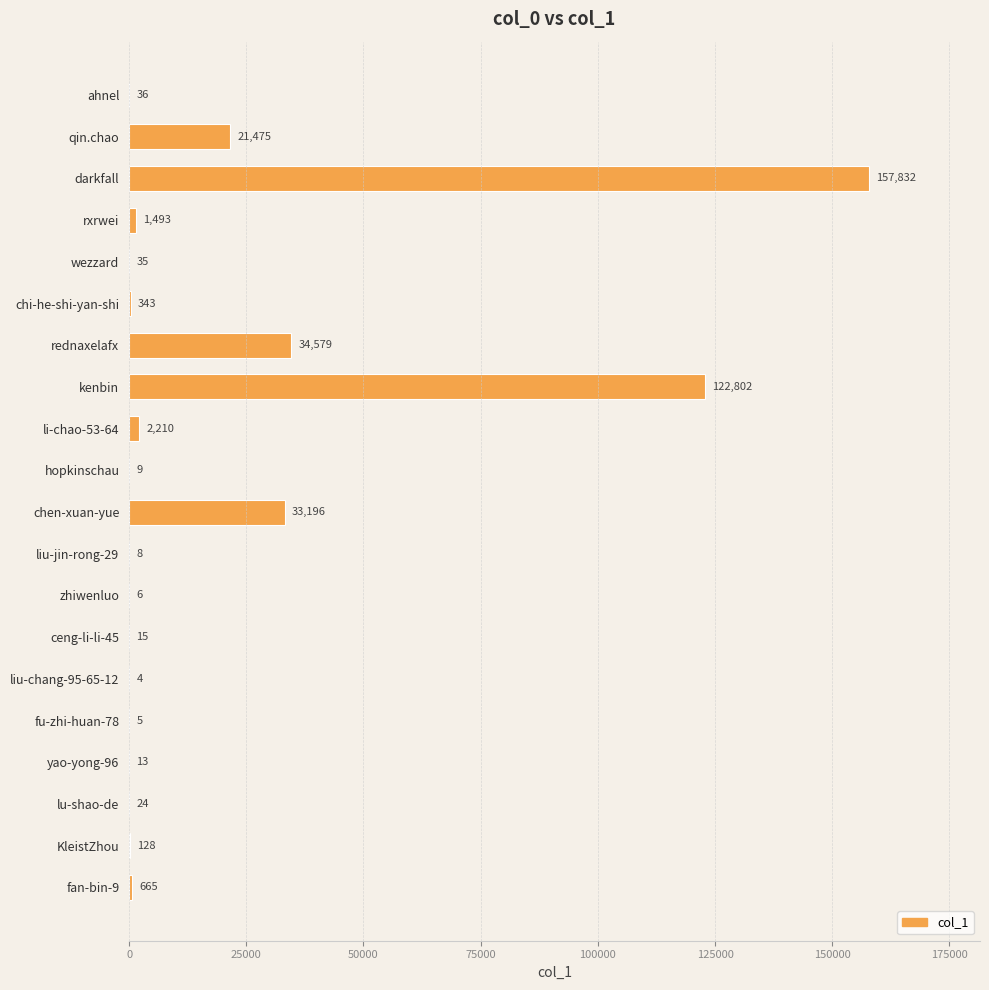

Count the number of categories in the chart.

20